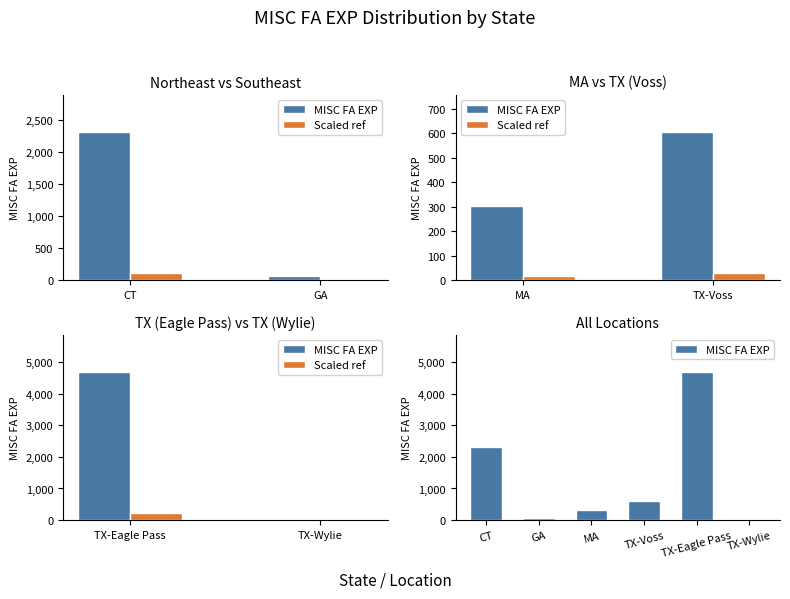

The value at GA is 61. True or false?

True